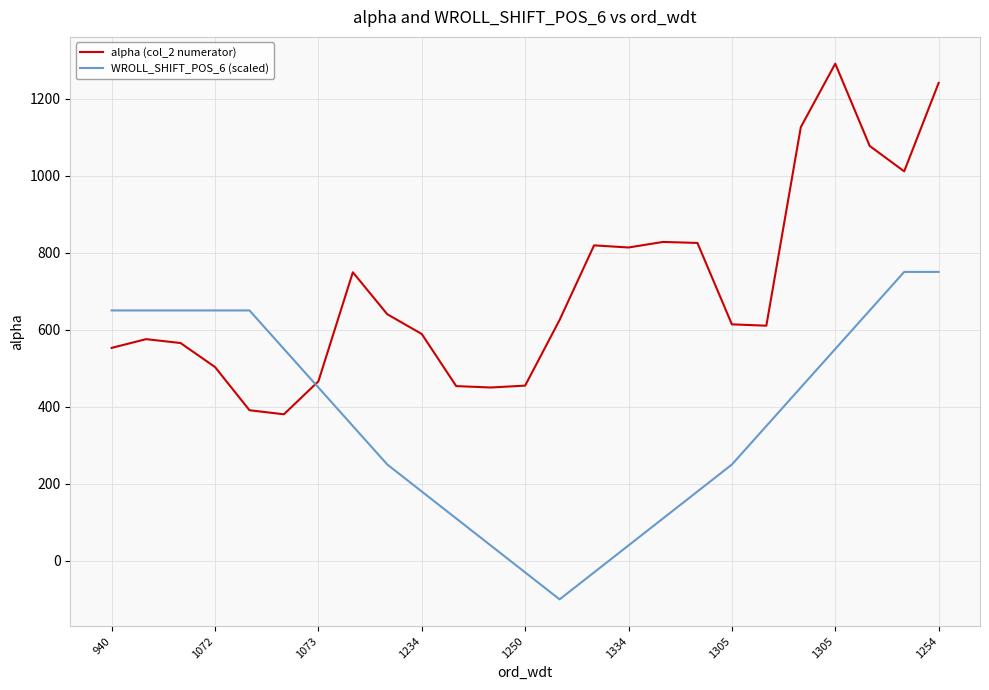

Which series has the largest total across all categories?

alpha (col_2 numerator)